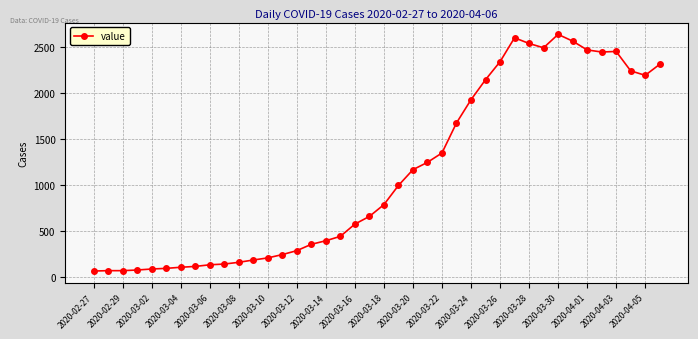

What is the difference between the maximum and minimum values?

2578